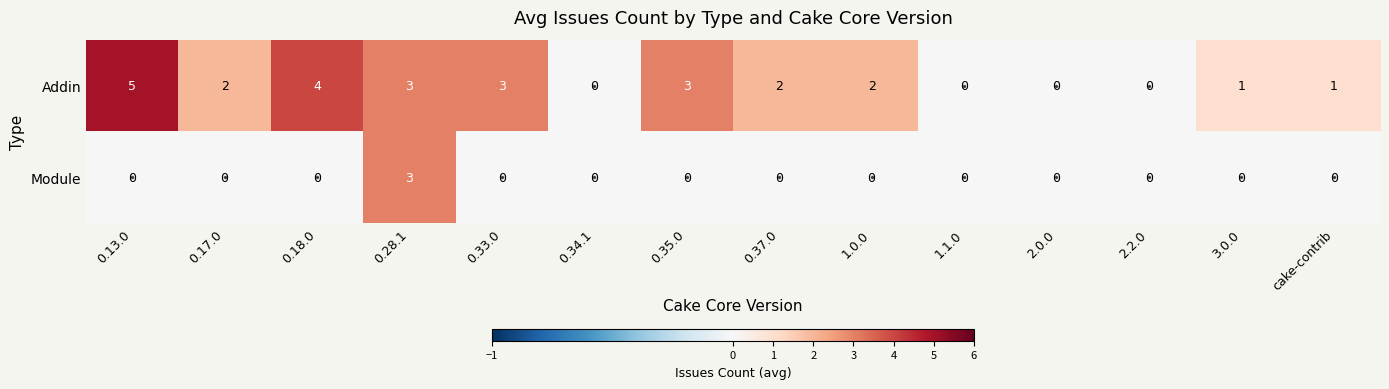

What is the maximum value shown in the chart?

5